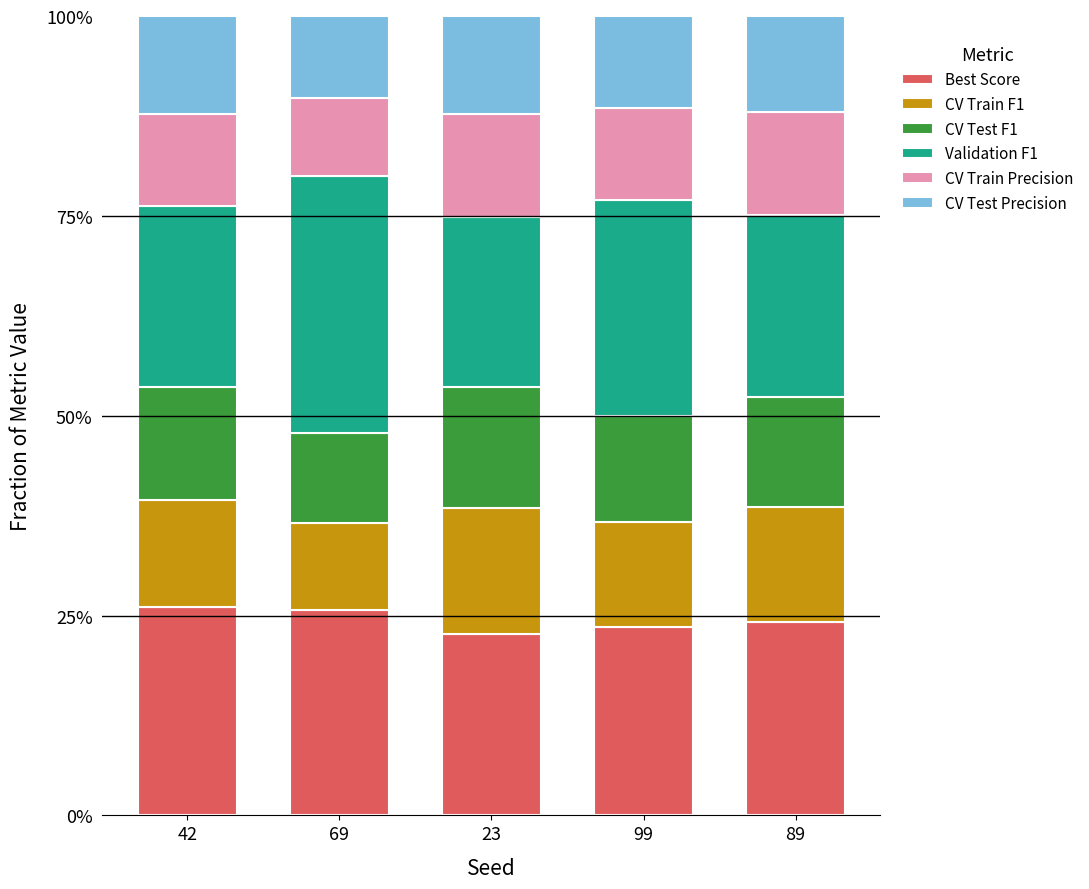

Does the chart contain any negative values?

No